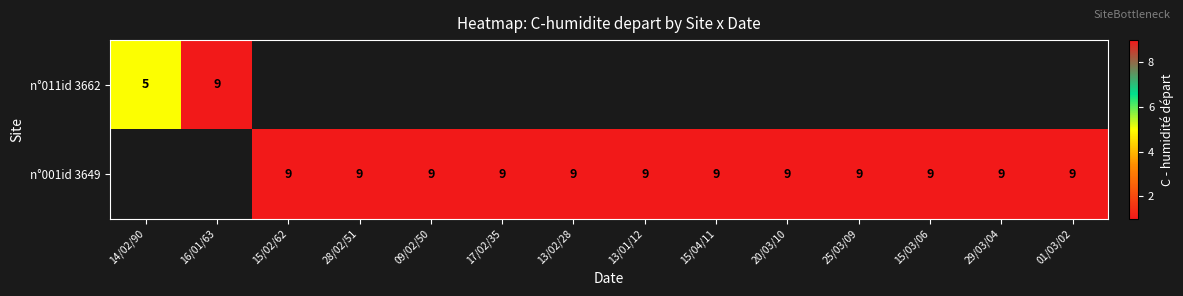

How many data points does each series have?

14